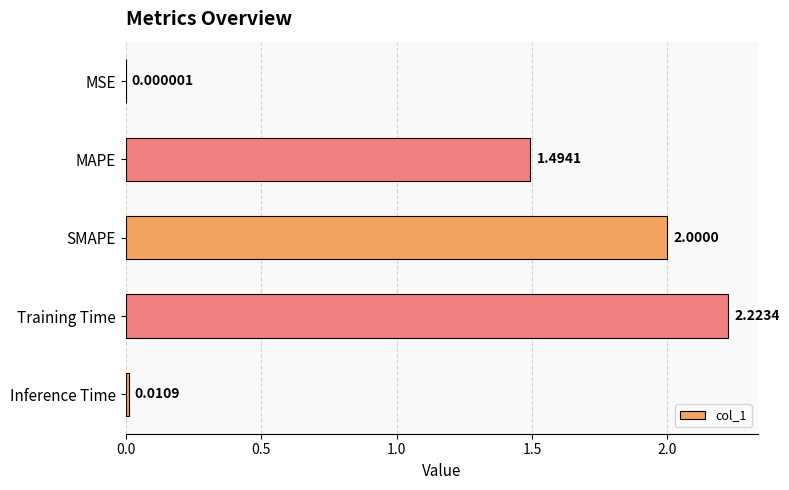

What is the sum of all values?

5.7